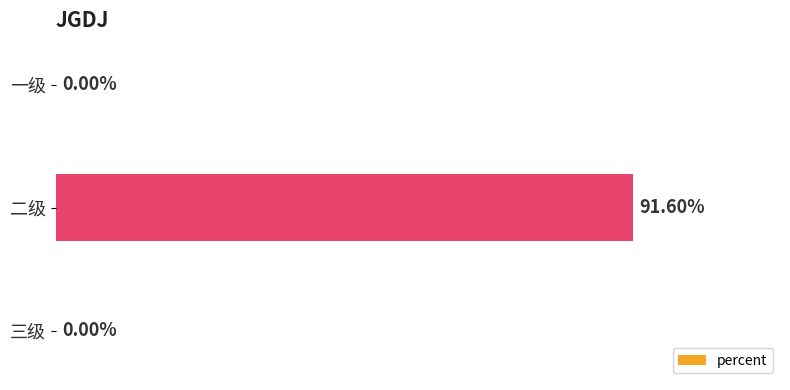

Which has a higher value, 一级 or 二级?

二级